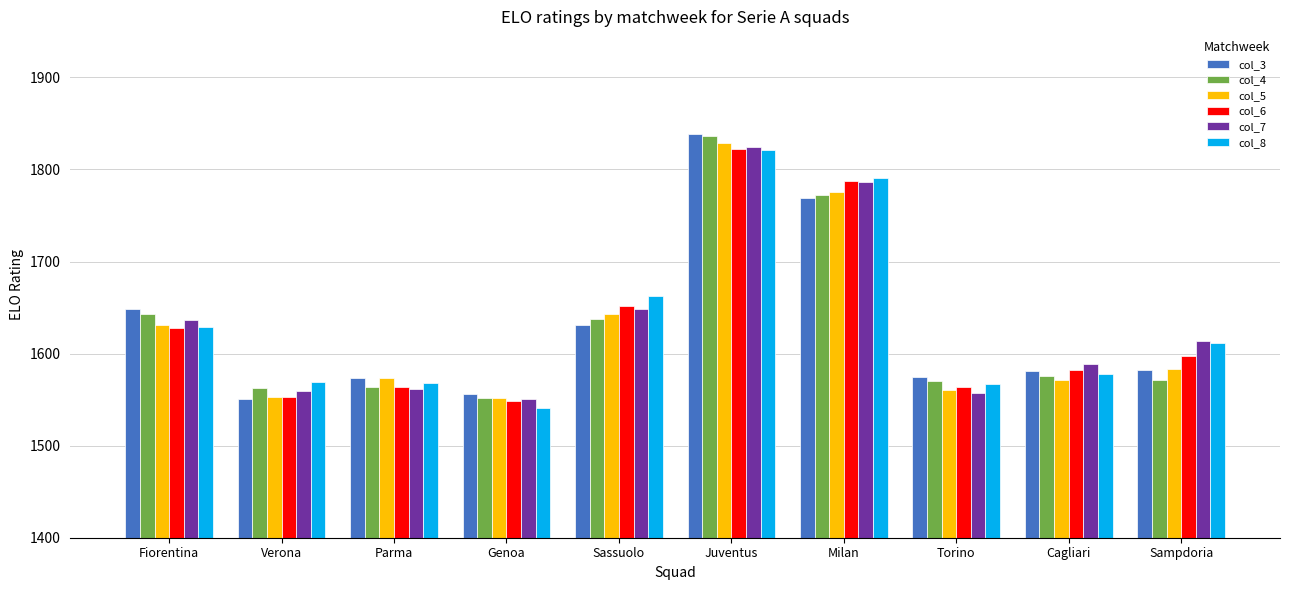

True or false: col_7 has a value of 1648.9 at Sassuolo.

True